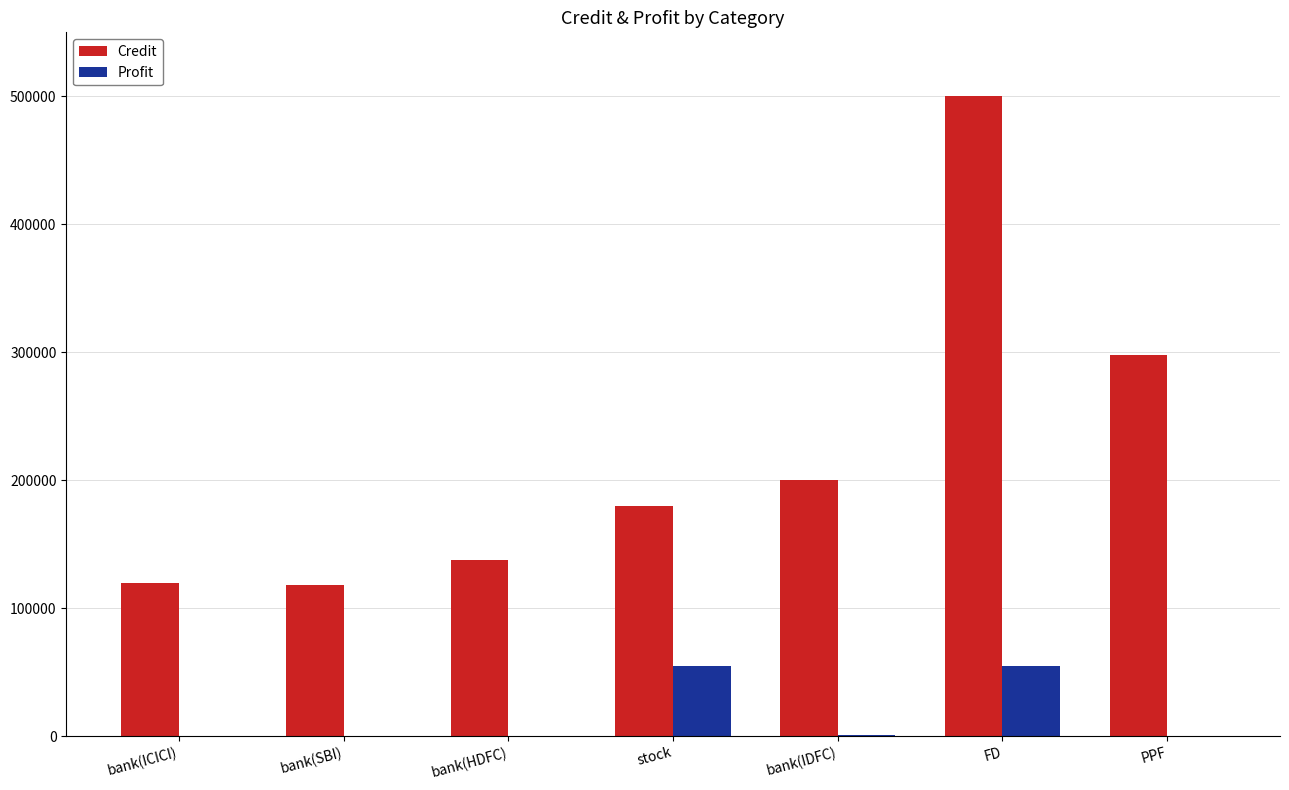

Which series changed the most between FD and PPF?

Credit